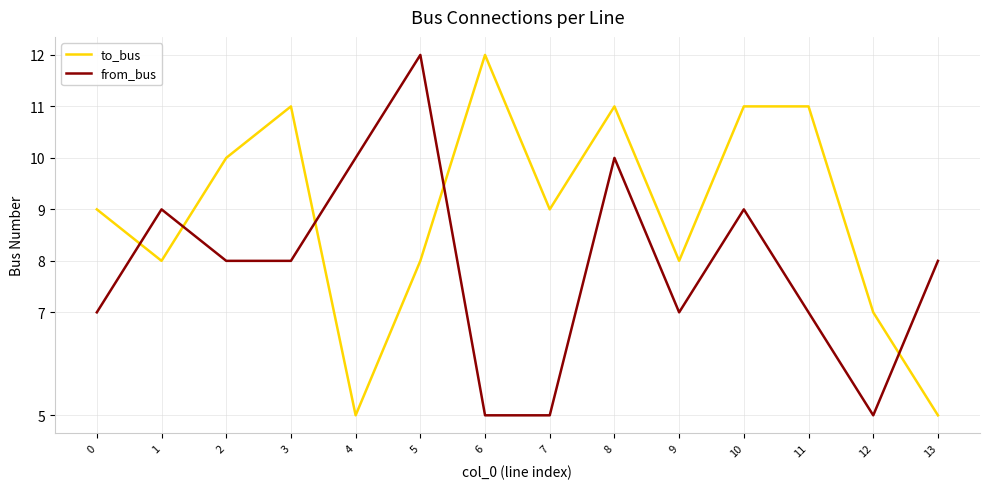

At which category does to_bus reach its first local peak?

3